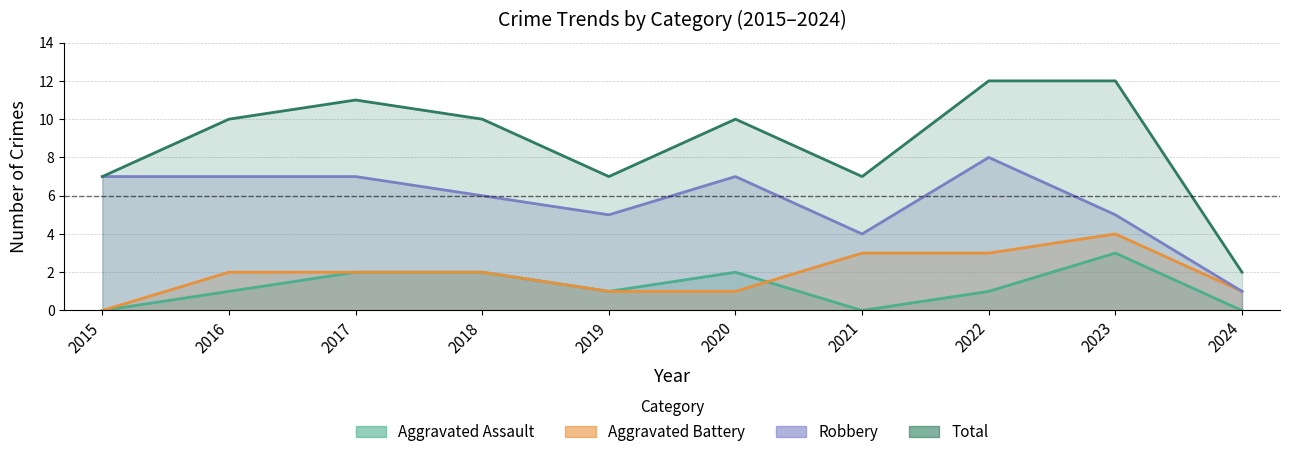

True or false: Robbery and Total cross at least once.

False